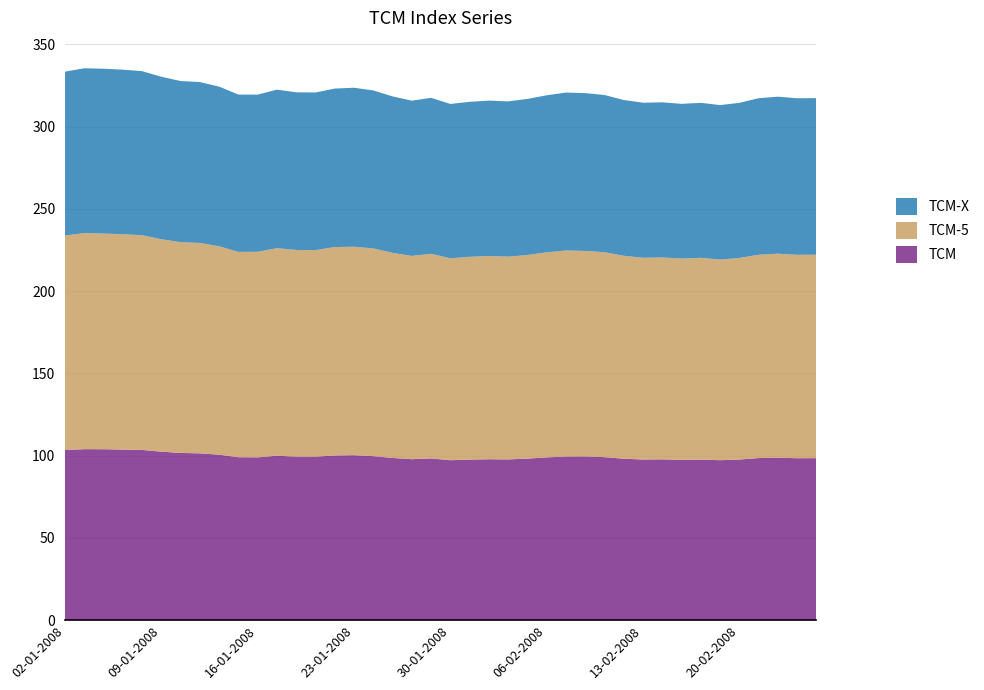

Reading left to right, extract all data points from this chart.

TCM: 103.4	103.9	103.9	103.7	103.5	102.4	101.6	101.4	100.6	99.0	99.0	100.0	99.4	99.4	100.1	100.3	99.7	98.6	97.8	98.3	97.2	97.6	97.8	97.7	98.2	99.0	99.5	99.5	99.1	98.2	97.6	97.7	97.4	97.6	97.2	97.6	98.5	98.8	98.4	98.5
TCM-5: 130.4	131.3	131.1	130.9	130.5	129.1	128.1	127.9	126.7	124.8	125.0	126.1	125.6	125.5	126.7	126.7	126.3	124.7	123.6	124.4	122.7	123.3	123.5	123.2	123.8	124.6	125.2	124.9	124.6	123.3	122.7	122.7	122.4	122.7	122.0	122.5	123.6	124.0	123.6	123.7
TCM-X: 99.6	100.2	100.2	100.0	99.7	98.8	98.0	97.8	97.0	95.6	95.5	96.4	95.8	95.8	96.3	96.6	96.0	95.1	94.3	94.8	93.8	94.2	94.5	94.4	94.9	95.5	96.0	95.9	95.5	94.7	94.2	94.3	94.0	94.2	93.9	94.3	95.2	95.5	95.2	95.2